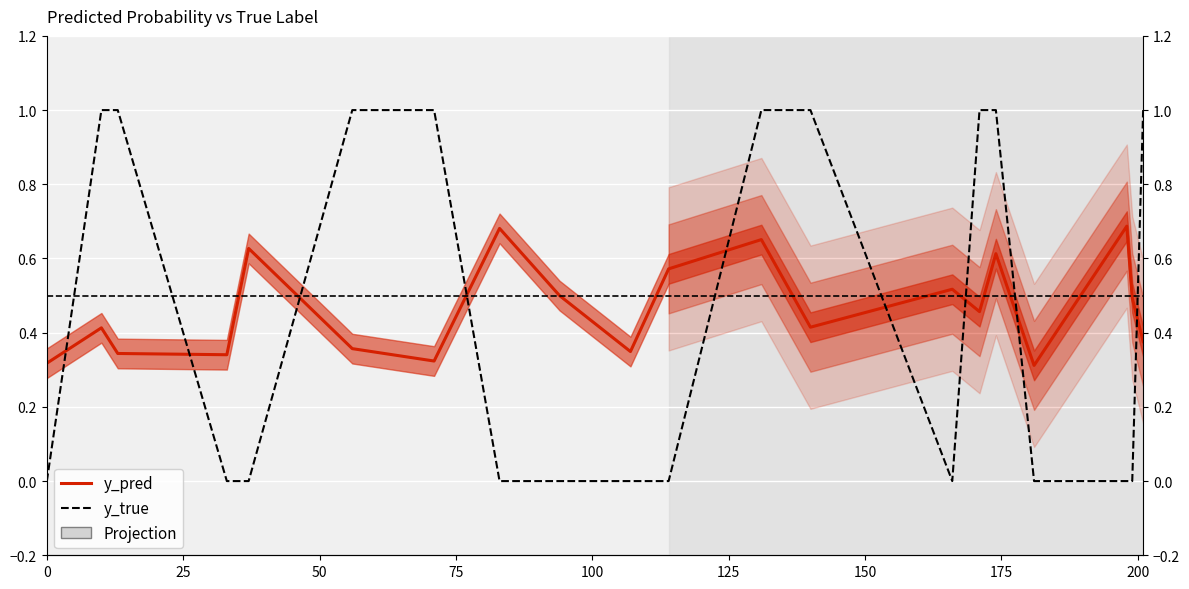

The y_true series shows 1.6 at 14. True or false?

False